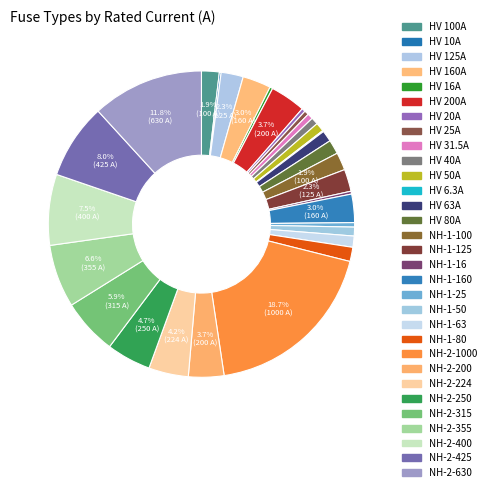

To the nearest percent, what portion does HV 40A represent?

1%